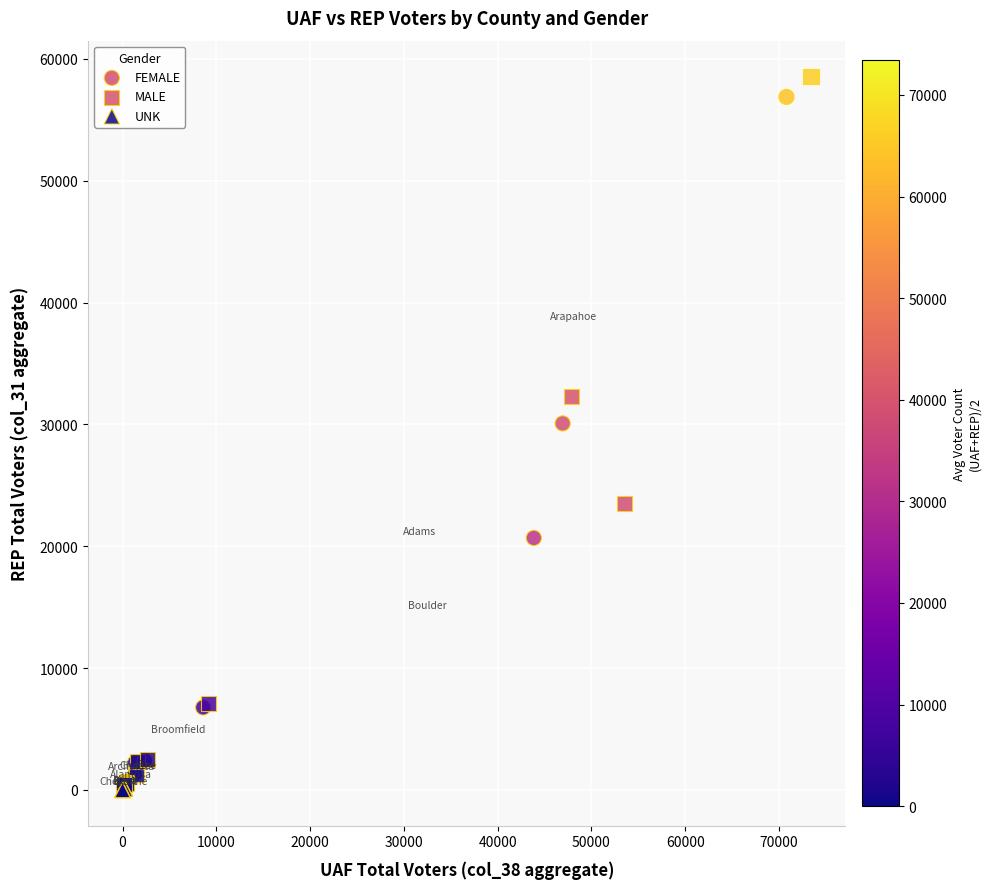

Which series has the widest spread of Y values?

MALE